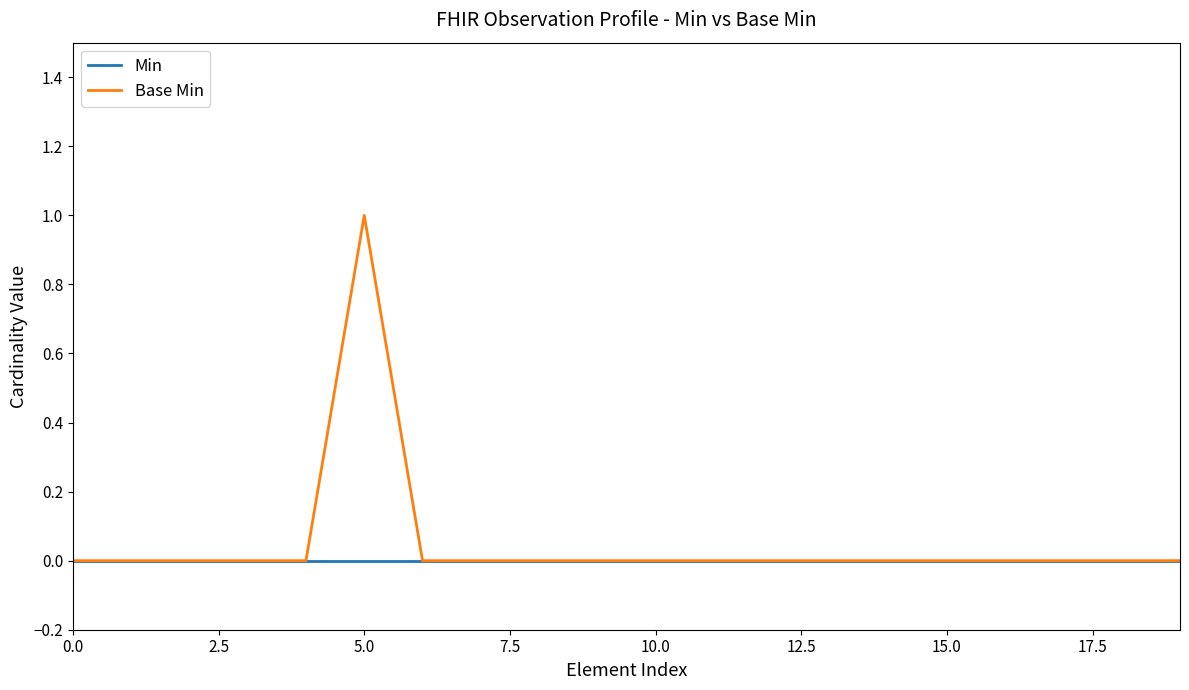

List the series in order of their peak value, lowest first.

Min, Base Min